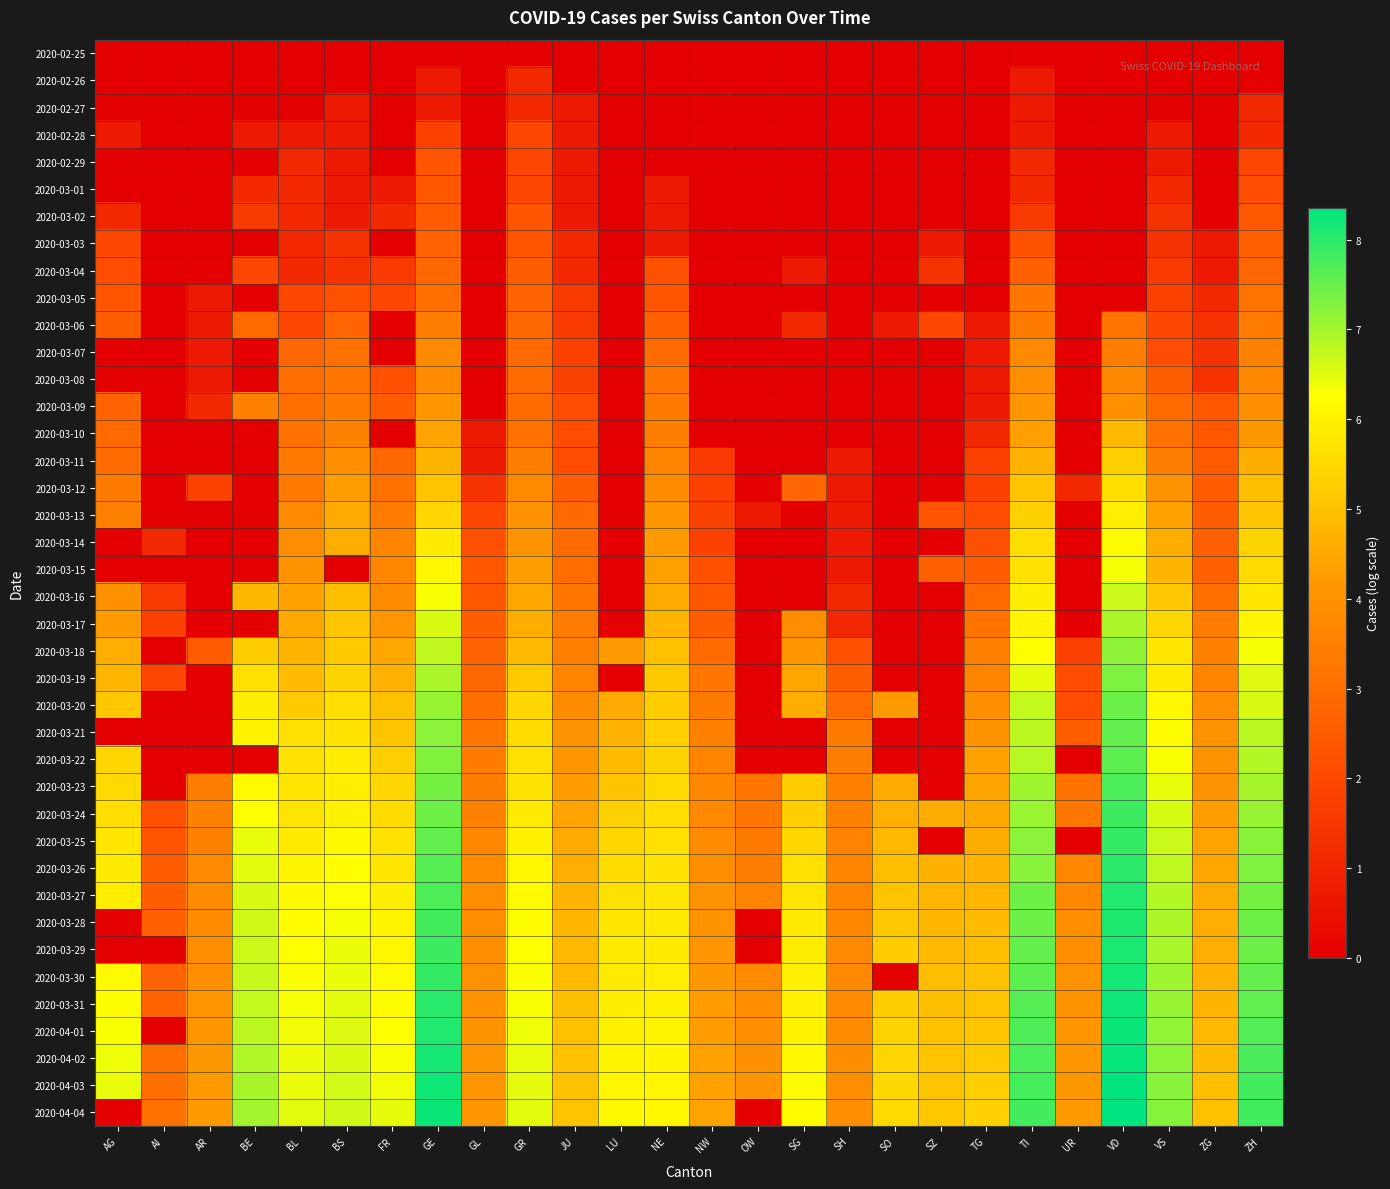

List the series in order of their peak value, highest first.

2020-04-04, 2020-04-03, 2020-04-02, 2020-04-01, 2020-03-31, 2020-03-30, 2020-03-29, 2020-03-28, 2020-03-27, 2020-03-26, 2020-03-25, 2020-03-24, 2020-03-23, 2020-03-22, 2020-03-21, 2020-03-20, 2020-03-19, 2020-03-18, 2020-03-17, 2020-03-16, 2020-03-15, 2020-03-14, 2020-03-13, 2020-03-12, 2020-03-11, 2020-03-10, 2020-03-09, 2020-03-08, 2020-03-07, 2020-03-06, 2020-03-05, 2020-03-04, 2020-03-03, 2020-03-02, 2020-03-01, 2020-02-29, 2020-02-28, 2020-02-26, 2020-02-27, 2020-02-25